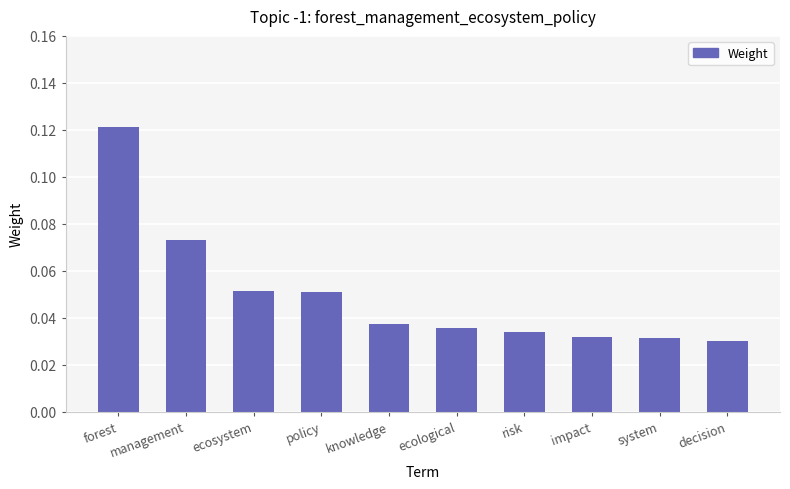

The chart shows a value of 0.1 at knowledge. True or false?

False